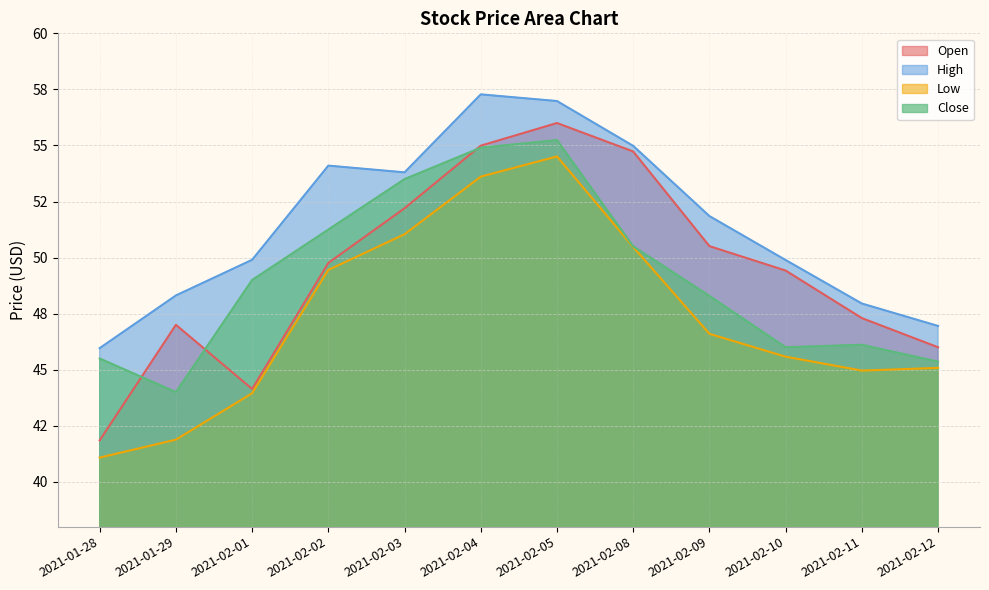

Reading right to left, extract all data points from this chart.

Open: 46.0	47.3	49.4	50.5	54.7	56.0	55.0	52.2	49.8	44.1	47.0	41.8
High: 47.0	48.0	49.9	51.8	55.0	57.0	57.3	53.8	54.1	49.9	48.3	46.0
Low: 45.1	45.0	45.6	46.6	50.5	54.5	53.6	51.0	49.5	44.0	41.9	41.1
Close: 45.4	46.1	46.0	48.3	50.5	55.2	54.9	53.5	51.2	49.0	44.0	45.5